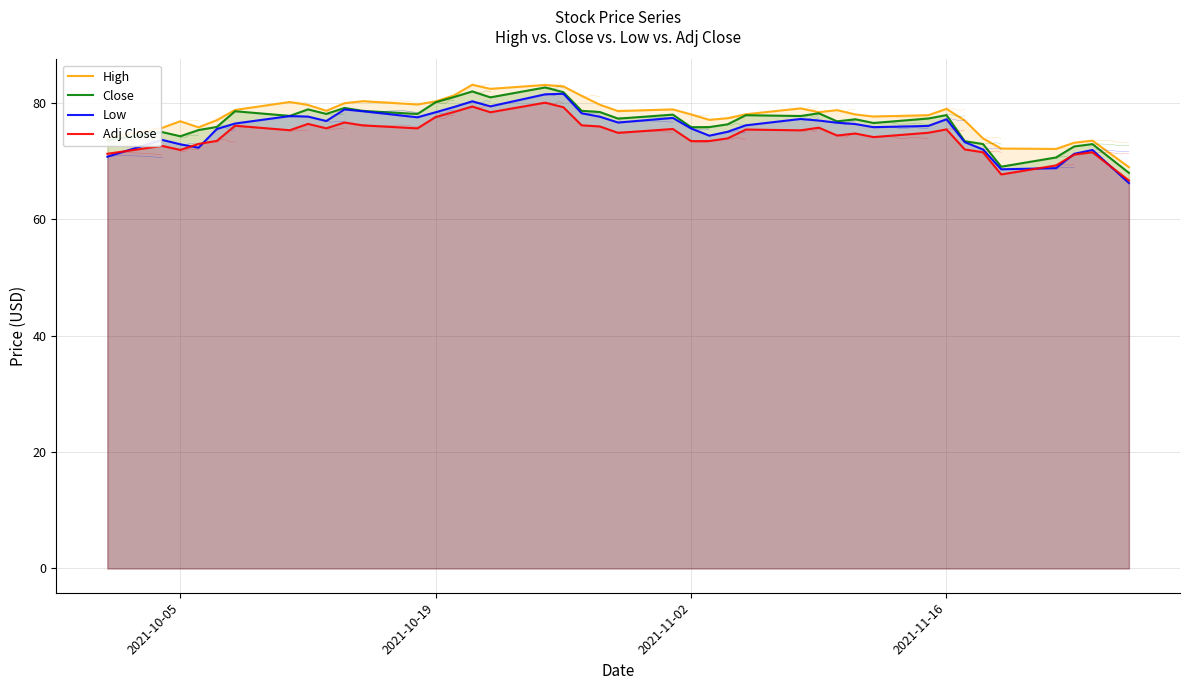

Between 2021-11-16 and 2021-10-19, which is larger?

2021-10-19